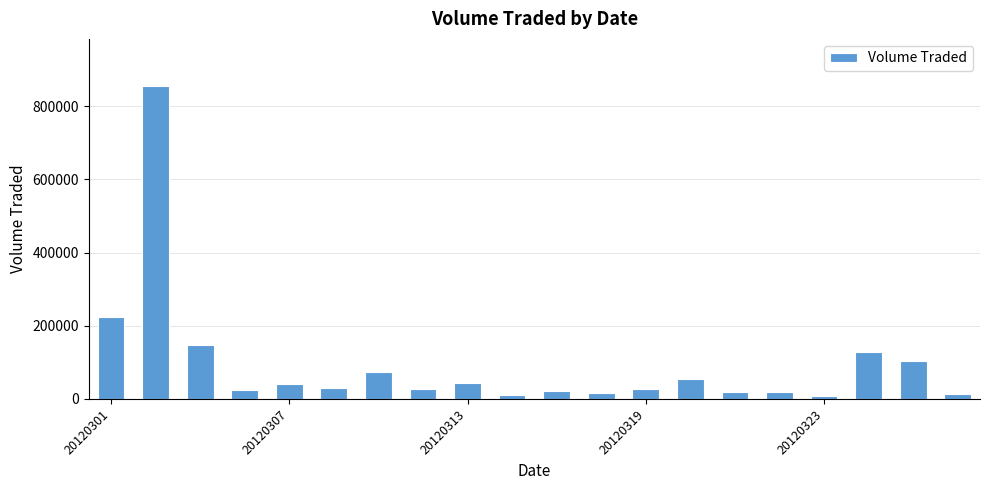

What is the average value?

94695